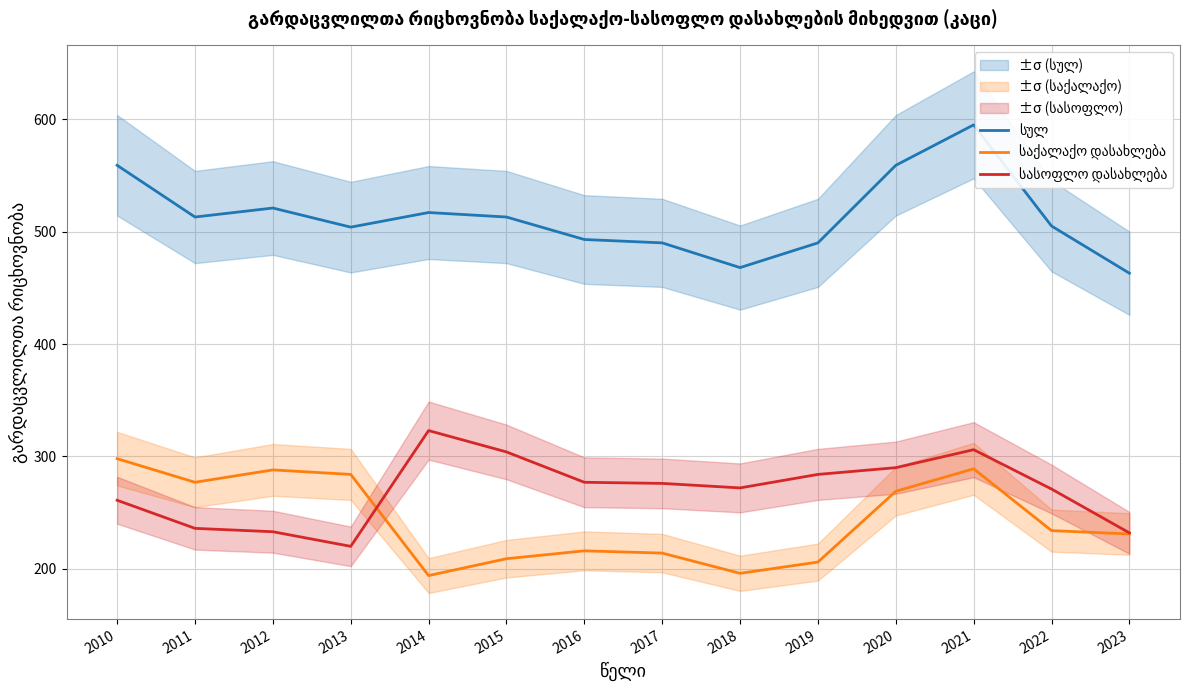

At which category does სასოფლო დასახლება reach its first local valley?

2013